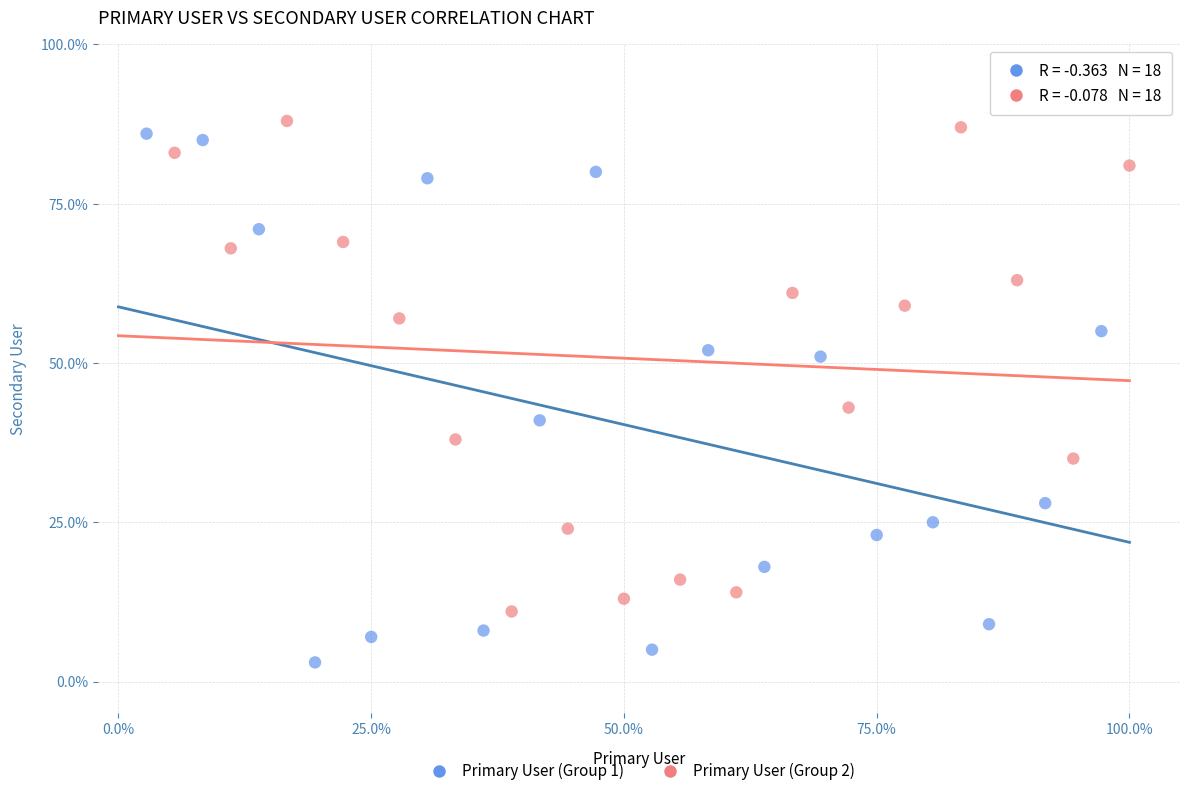

Which series contains the highest Y value?

Primary User (Group 2)